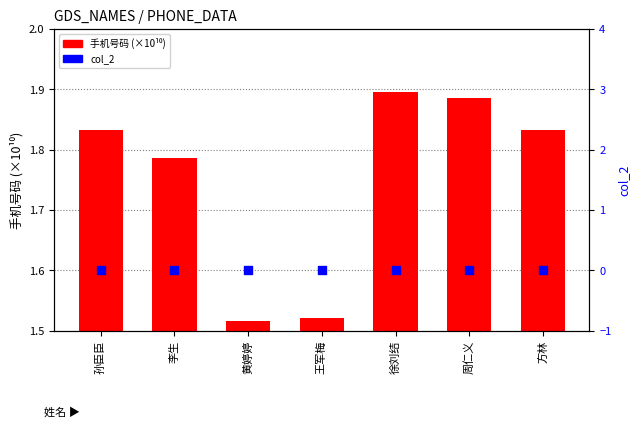

What are all the series names shown in the legend?

手机号码 (×10¹⁰), col_2